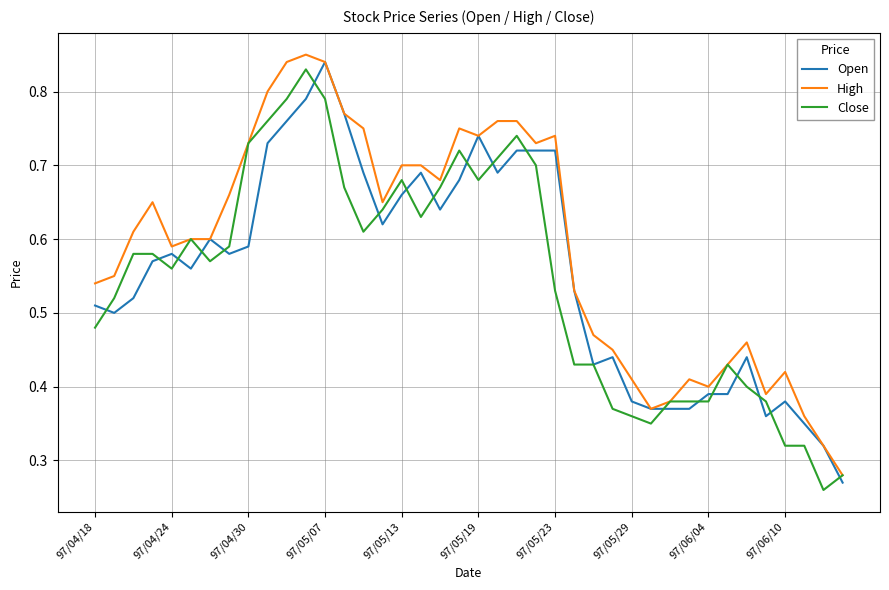

Which series has the largest total across all categories?

High